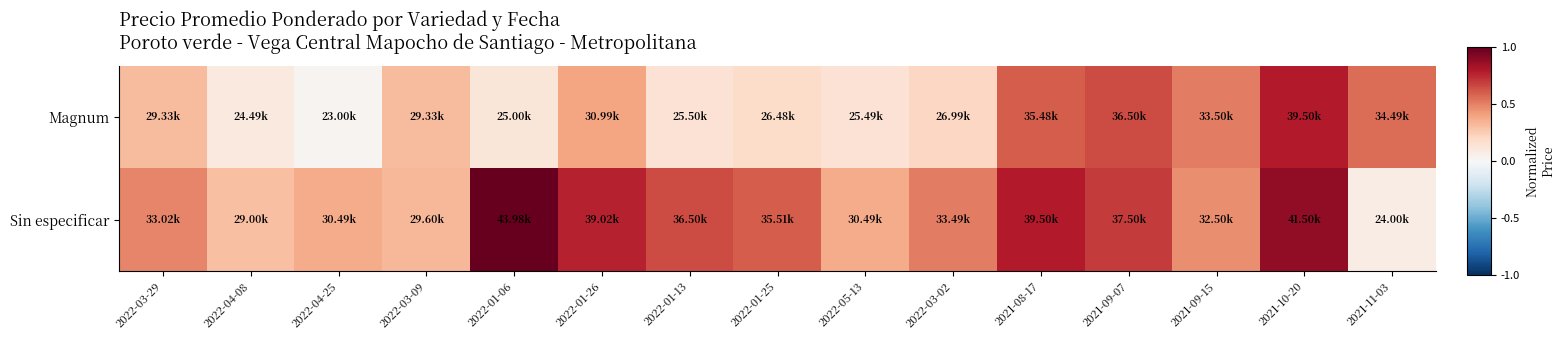

At 2022-01-06, list the series in order from smallest to largest.

Magnum, Sin especificar